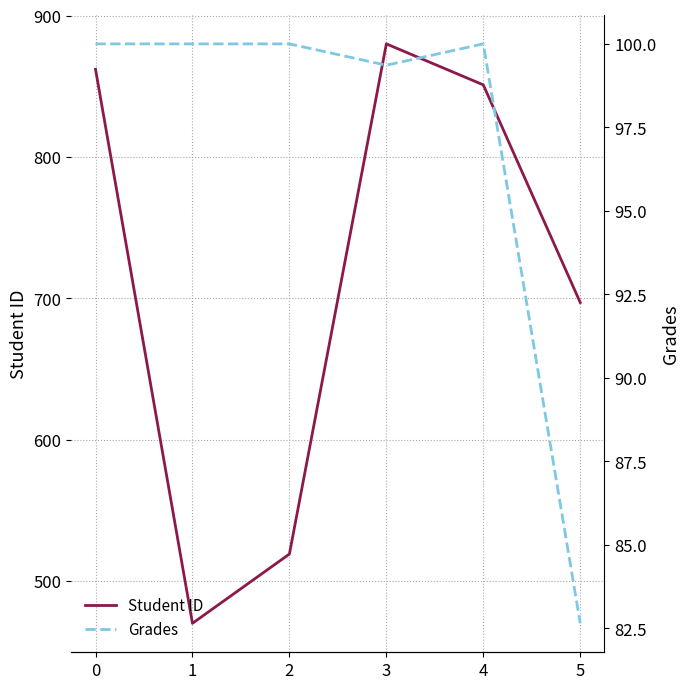

How many interior local valleys does the Student ID series have?

1